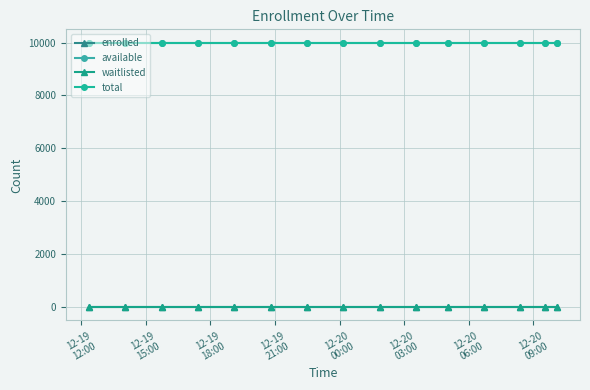

What is the value of the available point at the 12th from the left?

9999